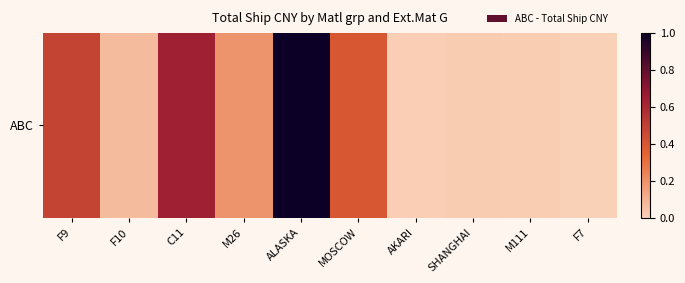

List the labels in order of value, largest first.

ALASKA, C11, F9, MOSCOW, M26, F10, SHANGHAI, M111, AKARI, F7